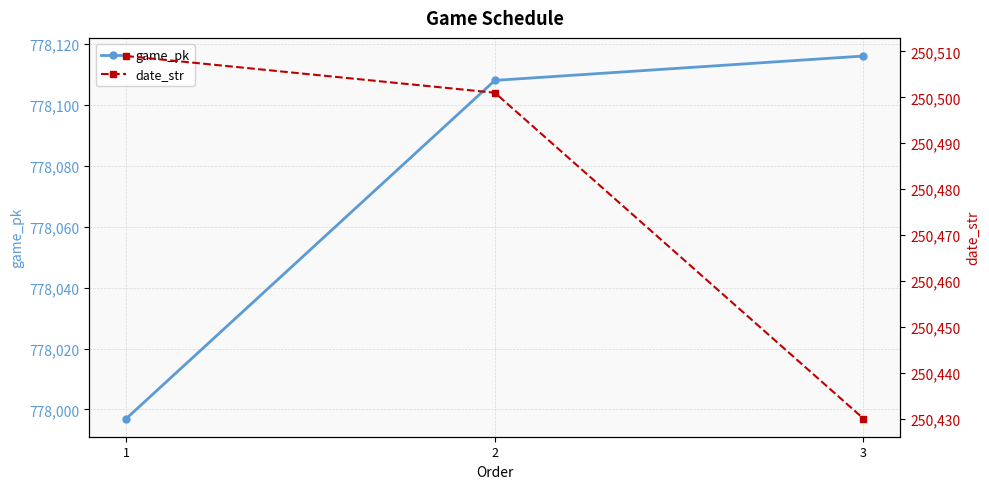

True or false: game_pk has a value of 777997 at 1.

True